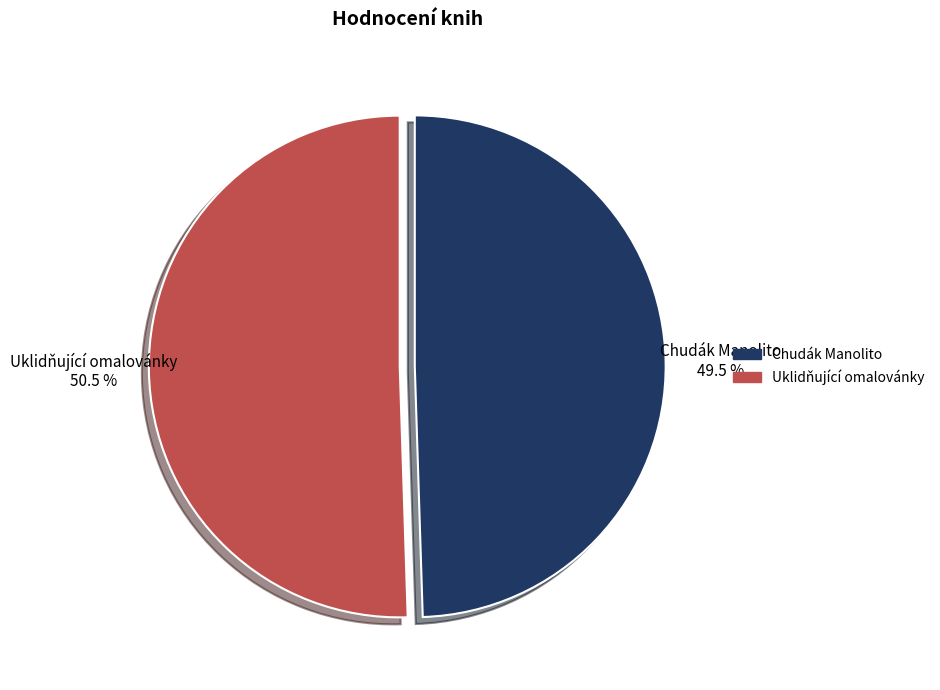

What is the ratio of the value at Uklidňující omalovánky to the value at Chudák Manolito?

1.0